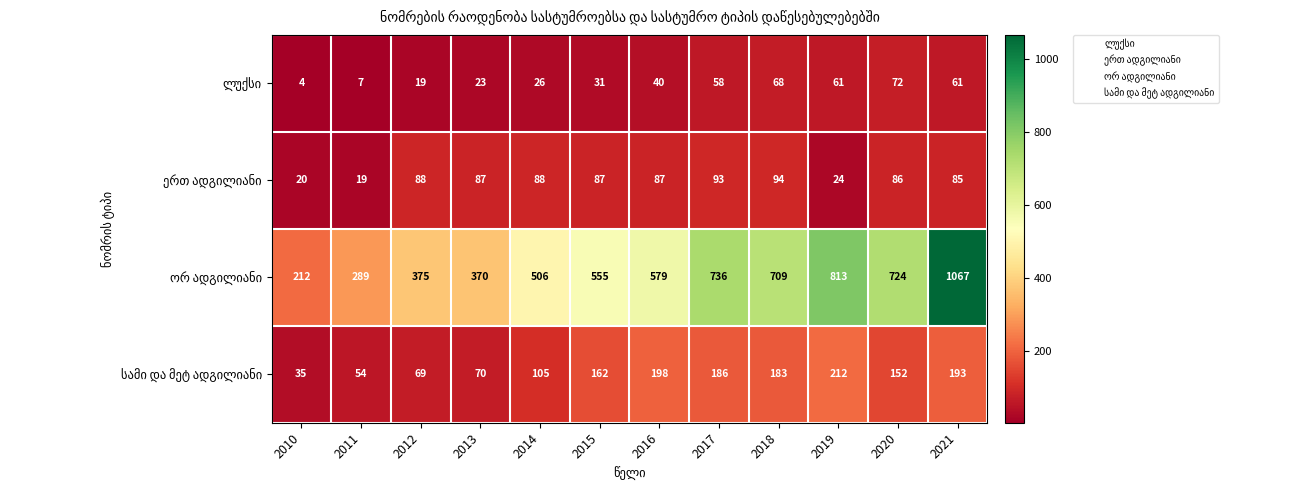

At which category does the chart reach its peak across all series?

2021